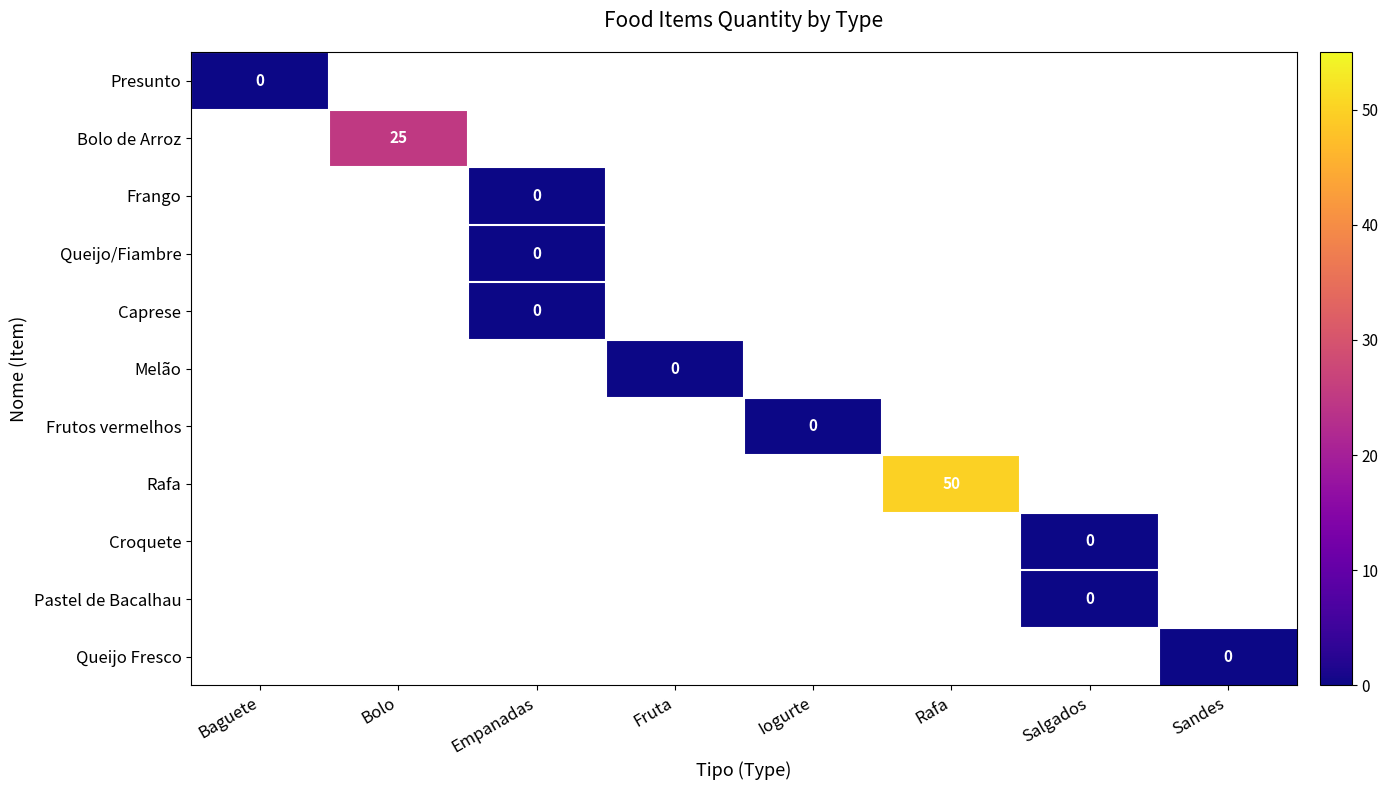

List the series in order of their overall mean, highest first.

Presunto, Bolo de Arroz, Frango, Queijo/Fiambre, Caprese, Melão, Frutos vermelhos, Rafa, Croquete, Pastel de Bacalhau, Queijo Fresco